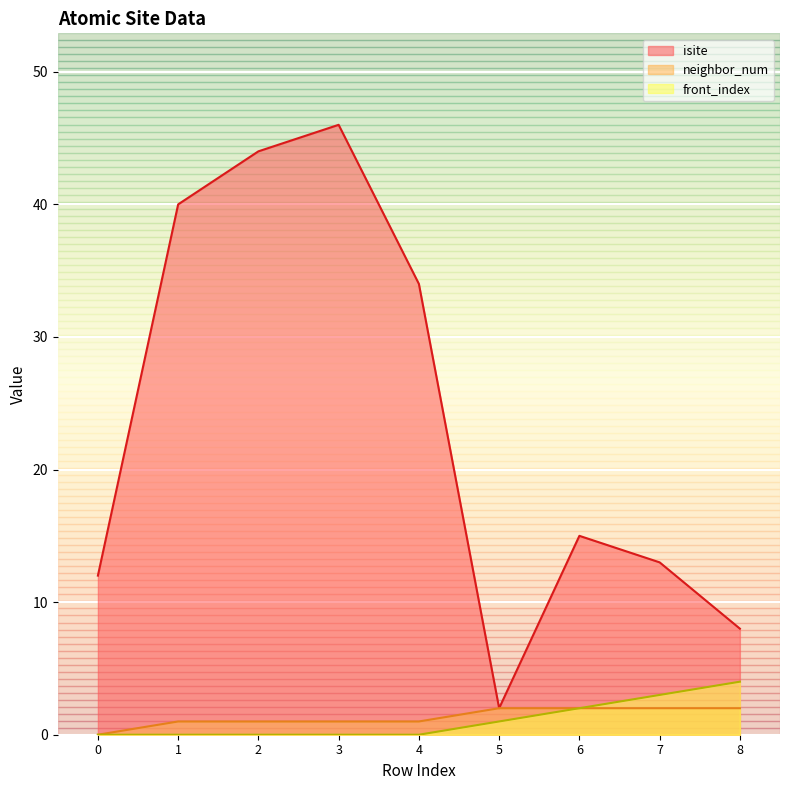

At which category does the chart reach its peak across all series?

3